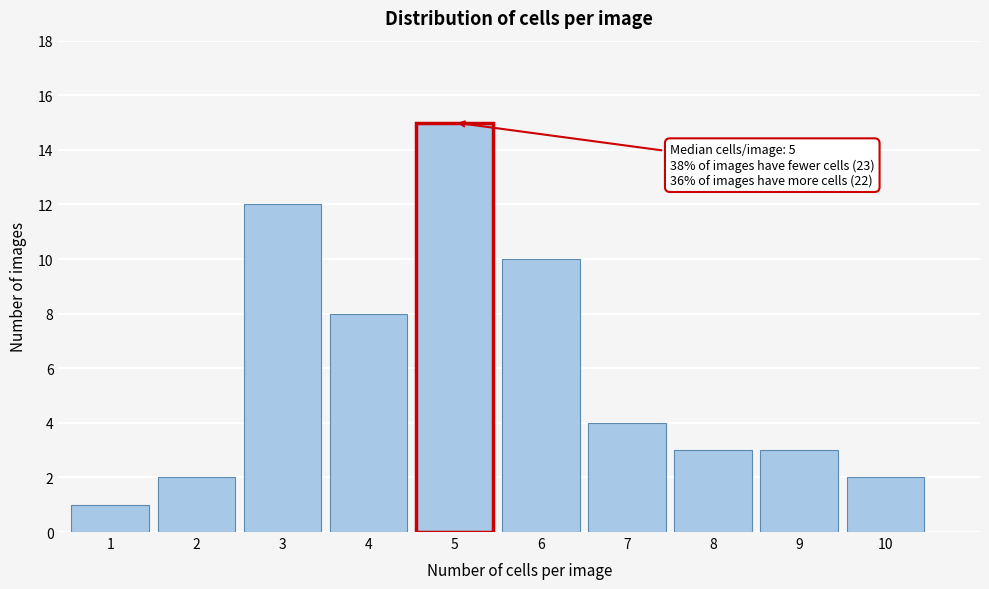

Reading left to right, list all the values displayed in this chart.

1	2	12	8	15	10	4	3	3	2